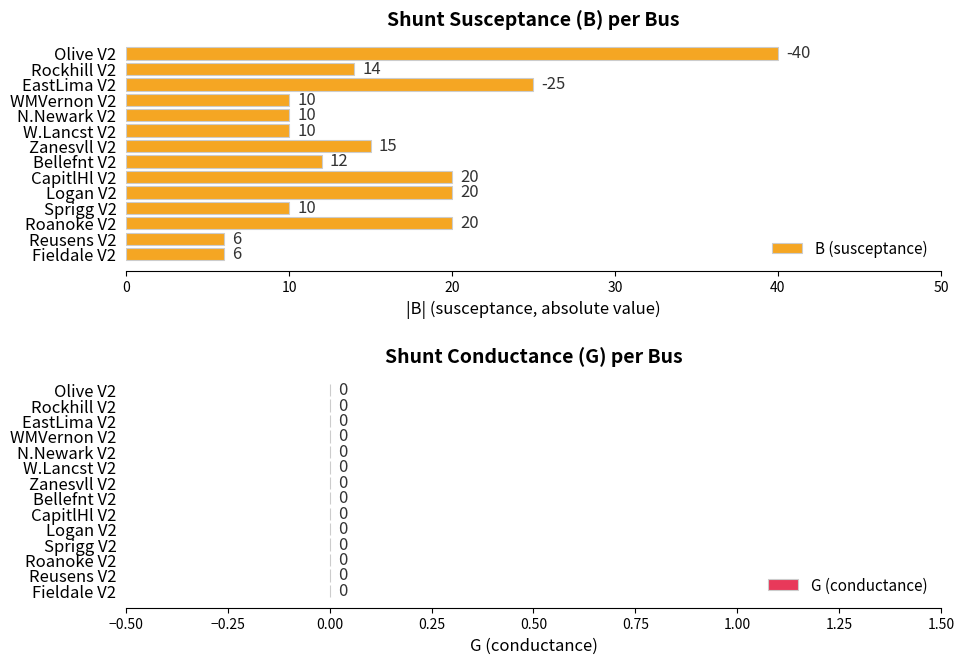

At which category does the chart reach its peak across all series?

Olive V2